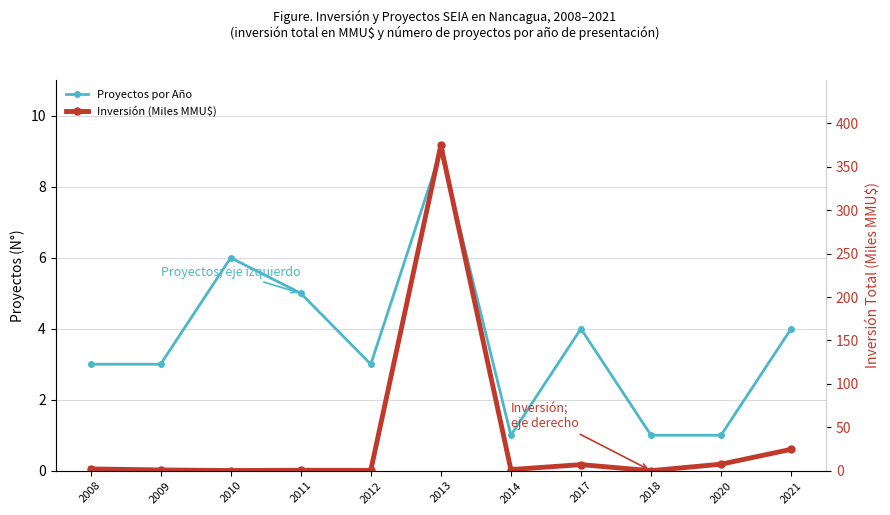

Does the chart display data point markers on the line(s)?

Yes